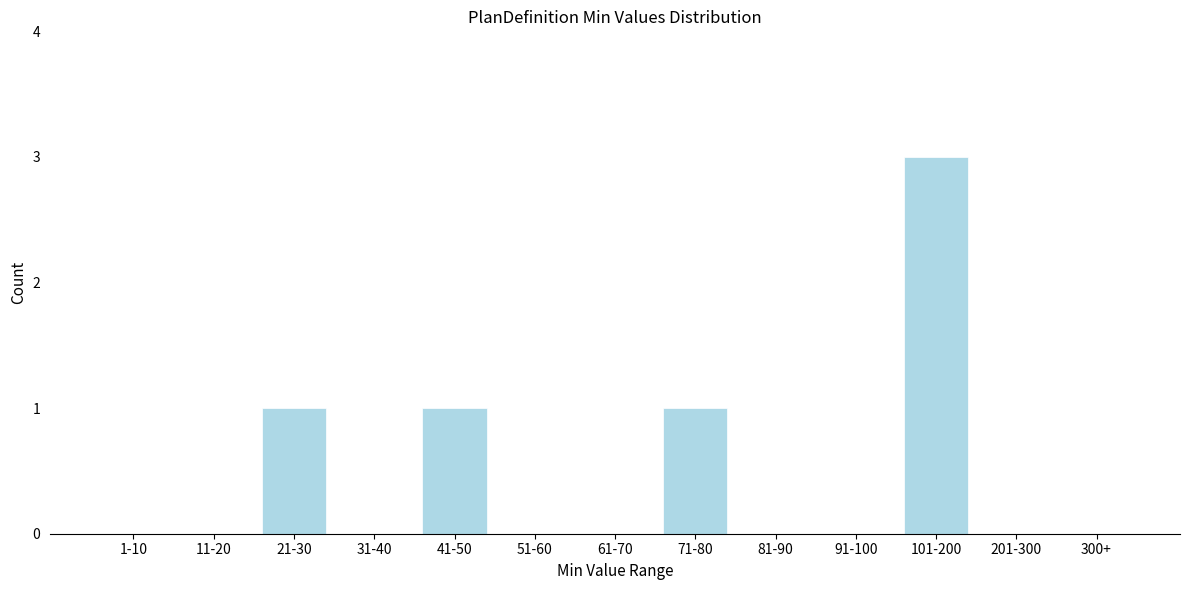

Reading right to left, what are all the values shown in this chart?

300+=0	201-300=0	101-200=3	91-100=0	81-90=0	71-80=1	61-70=0	51-60=0	41-50=1	31-40=0	21-30=1	11-20=0	1-10=0